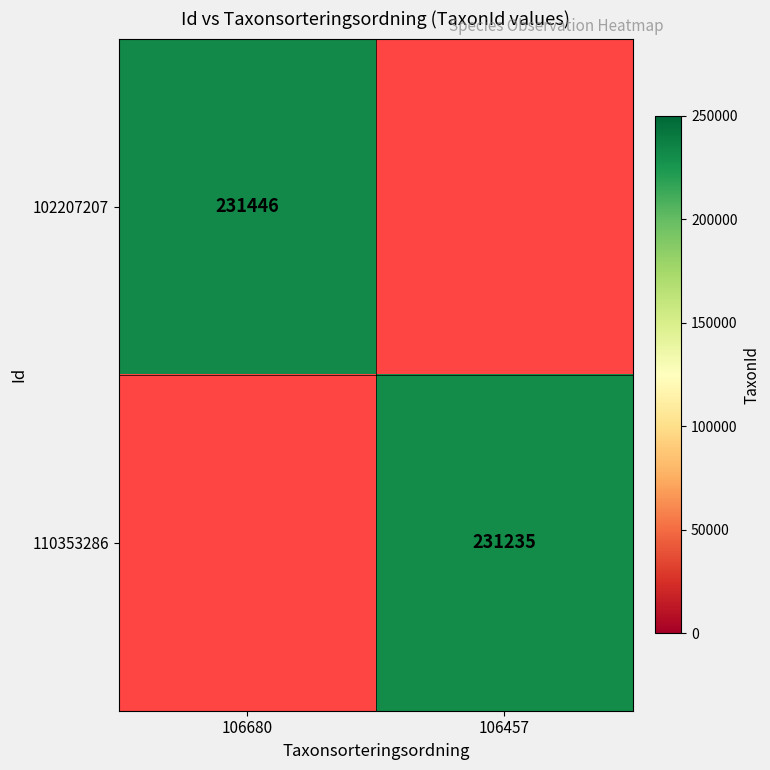

The 102207207 series shows 69457 at 106680. True or false?

False